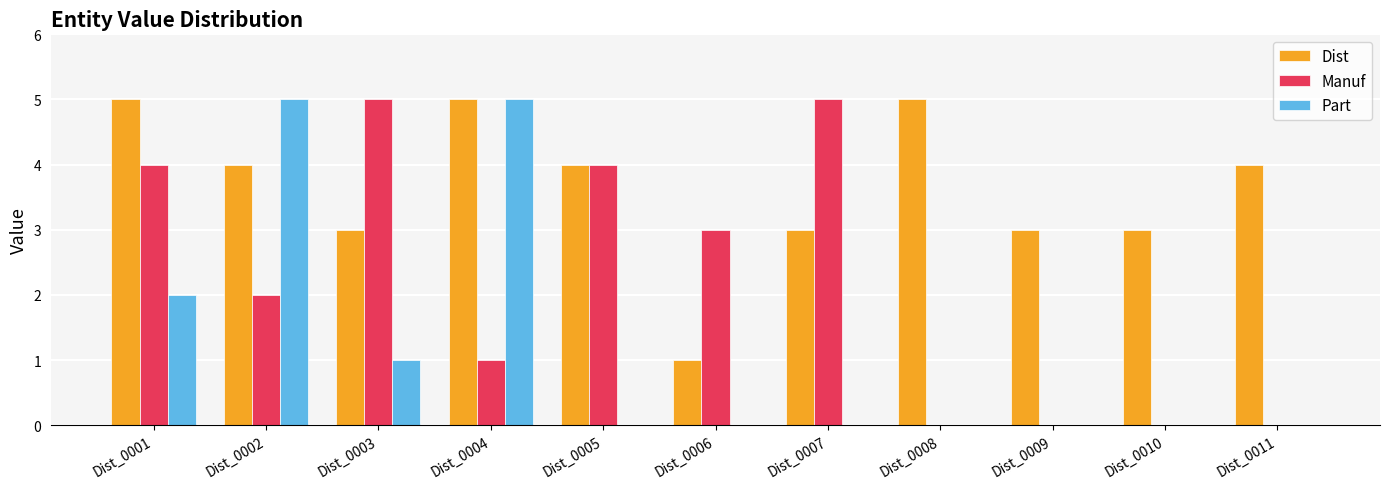

What are all the series names shown in the legend?

Dist, Manuf, Part